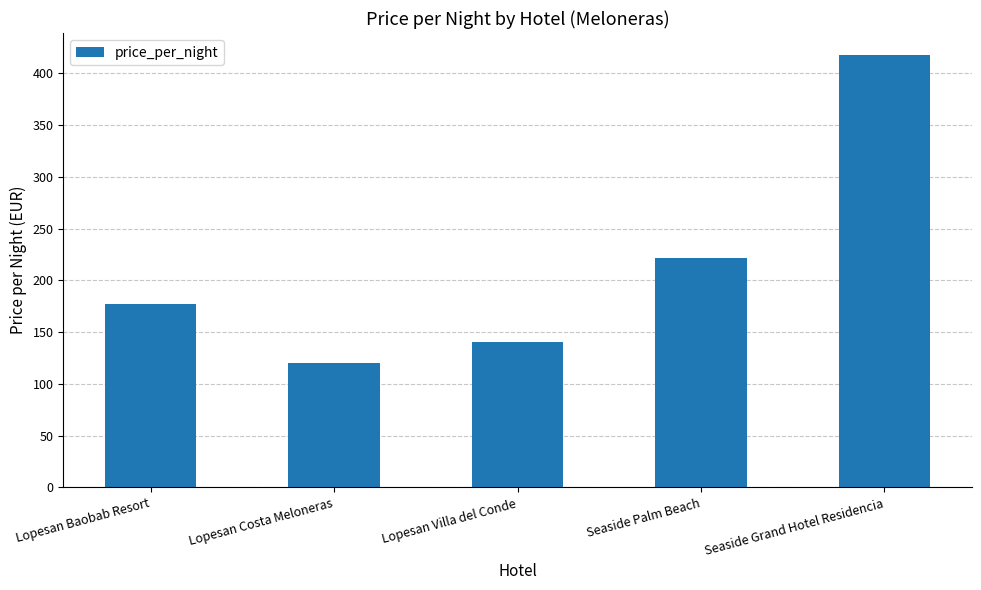

How many bars are there in total?

5